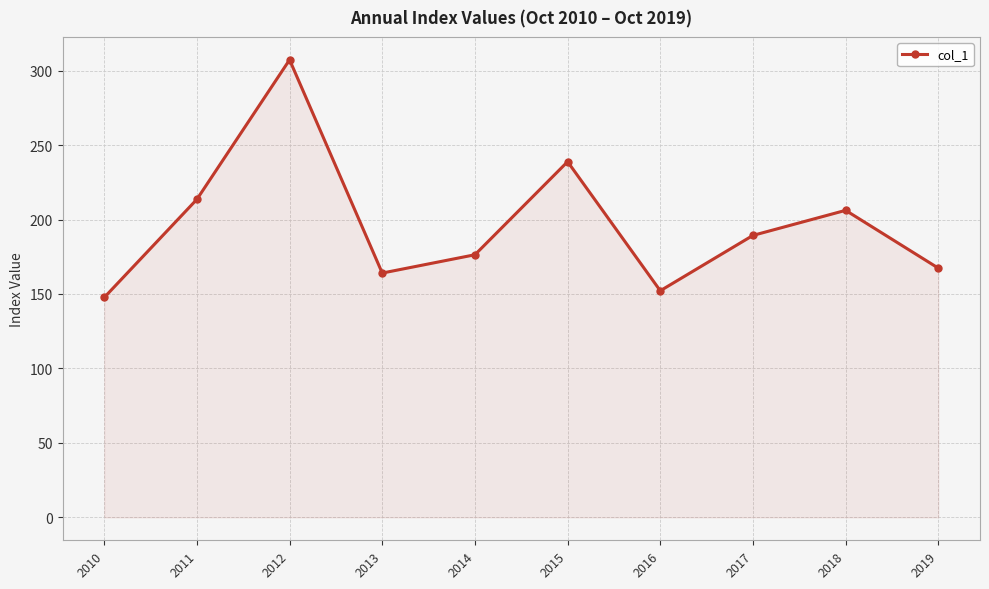

Is it true that the value at 2010 is 147.6?

True